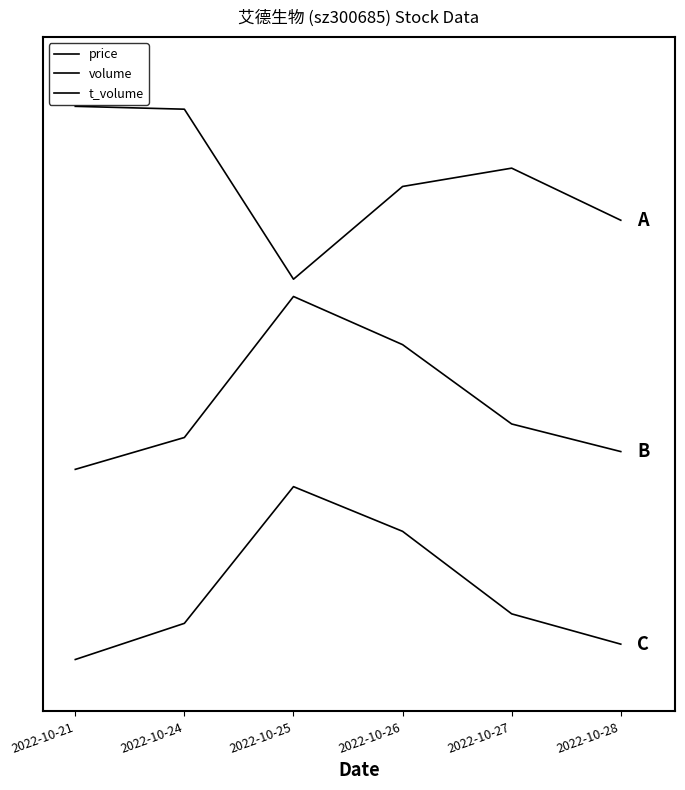

What is the total value across all series at 2022-10-27?

4.5